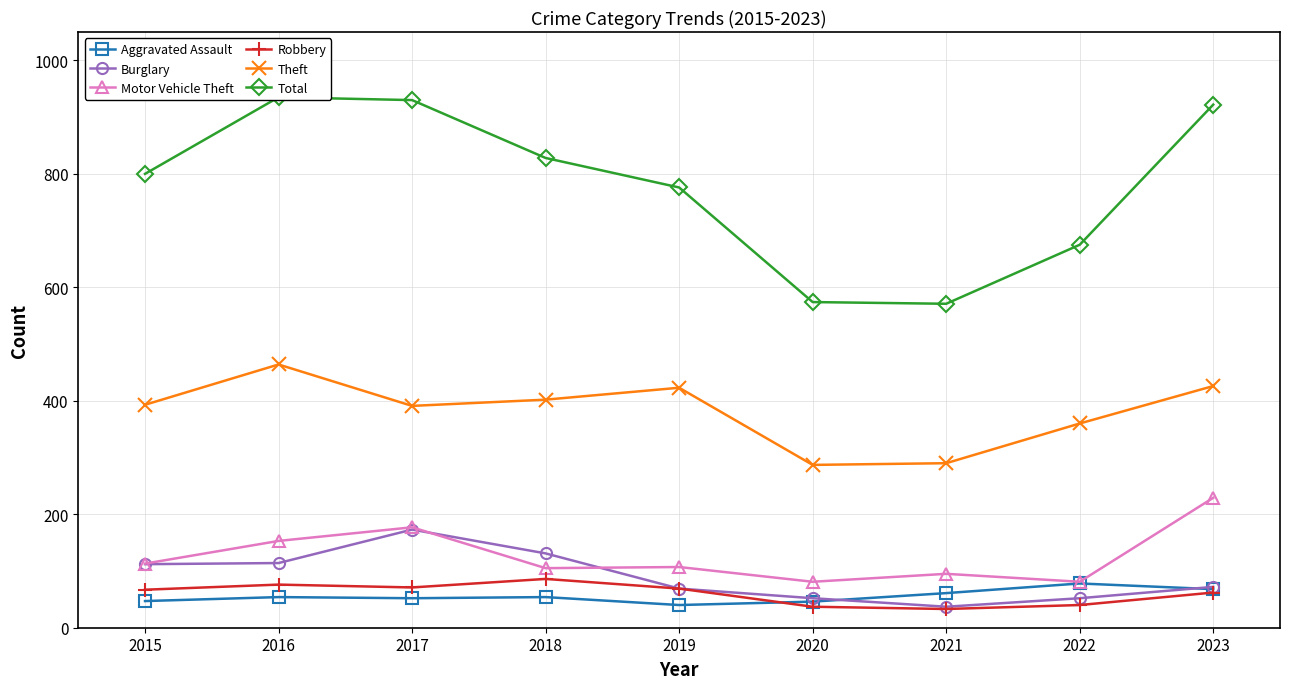

At which label does Aggravated Assault reach its peak?

2022